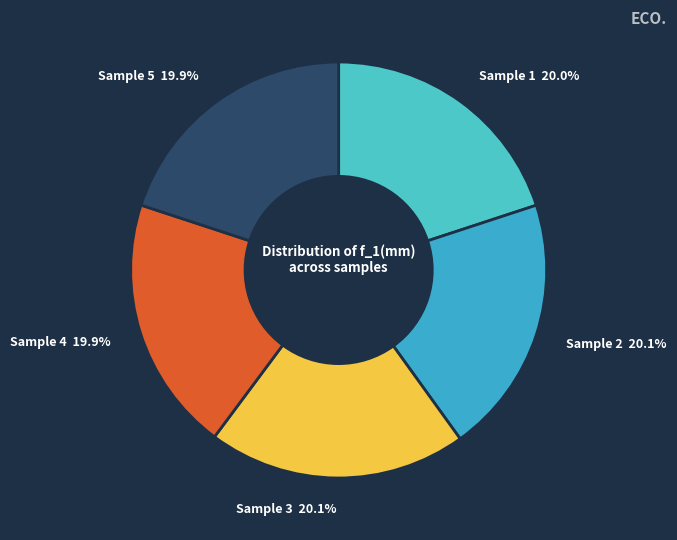

Approximately how many times larger is the value at Sample 5 compared to Sample 1?

1.0